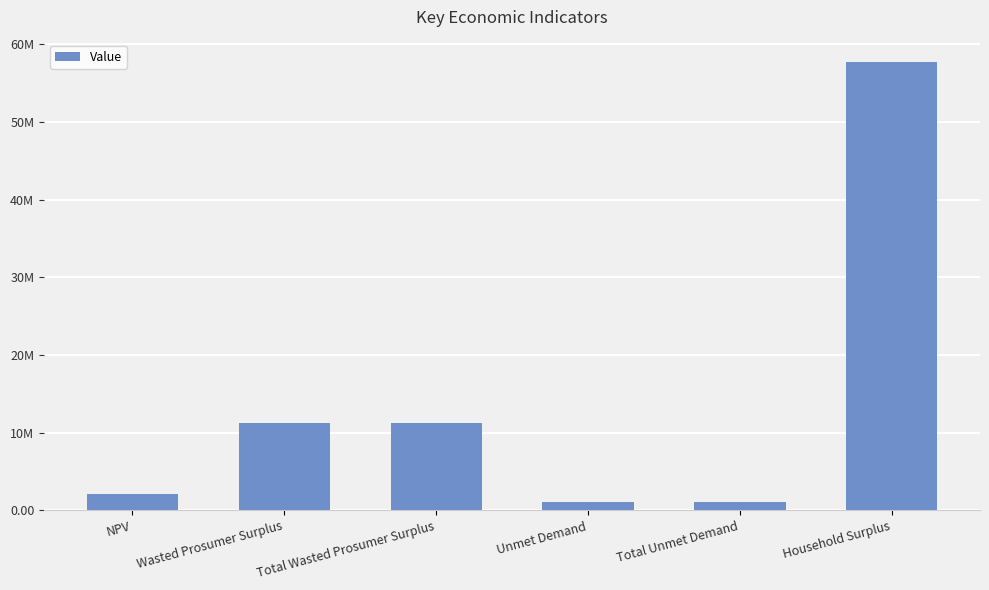

Are the bars horizontal?

No